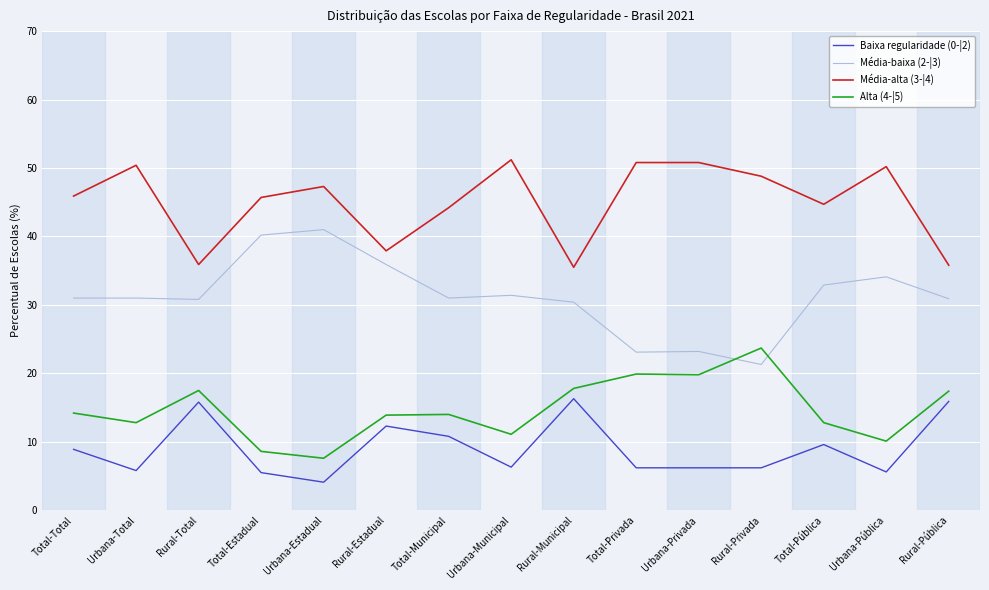

How many categories are shown in the chart?

15